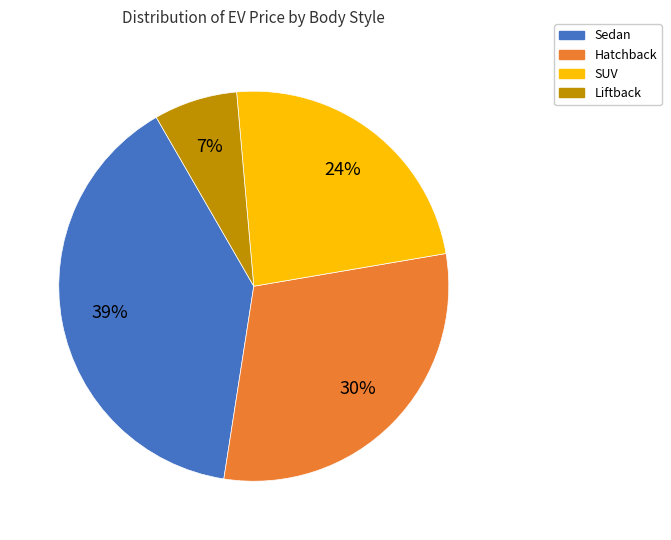

Count the number of slices in the pie.

4